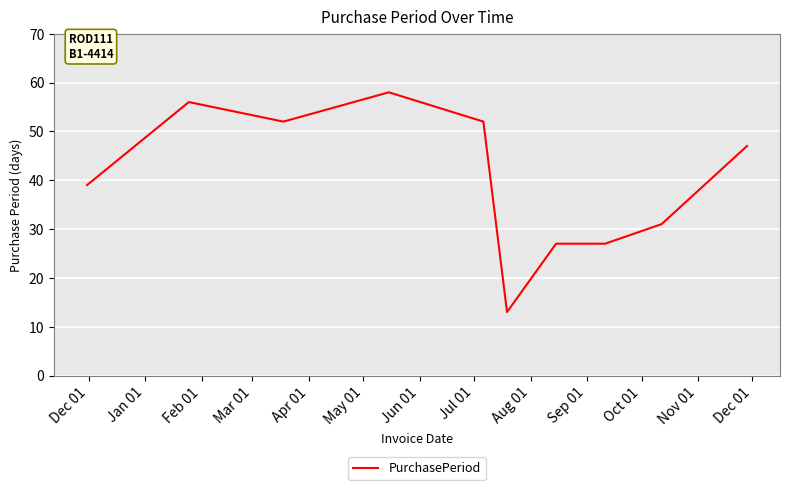

What is the greatest value displayed?

58